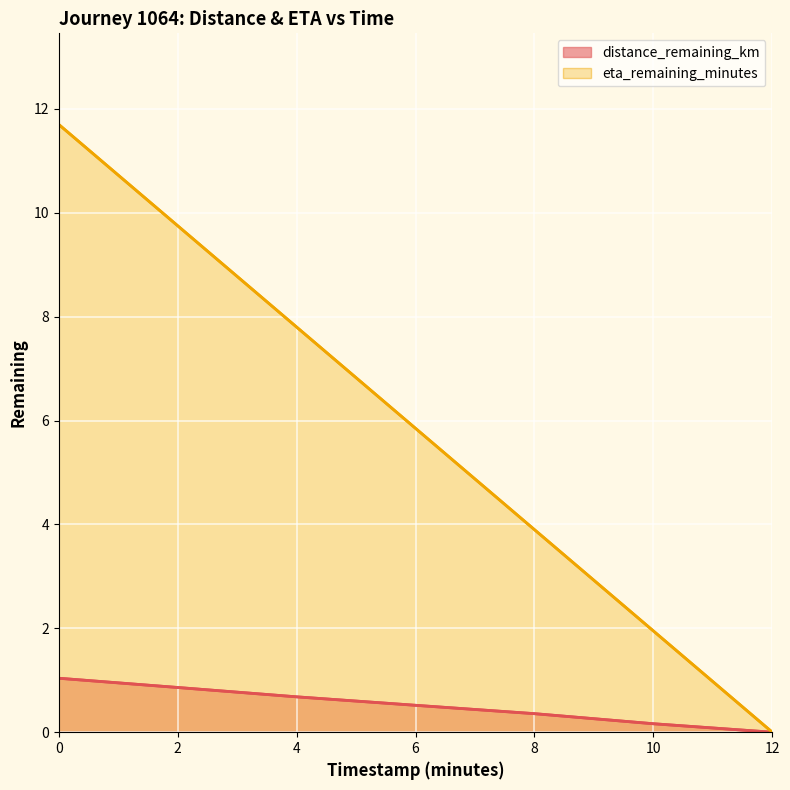

Where is eta_remaining_minutes nearest to the value 5?

6.0